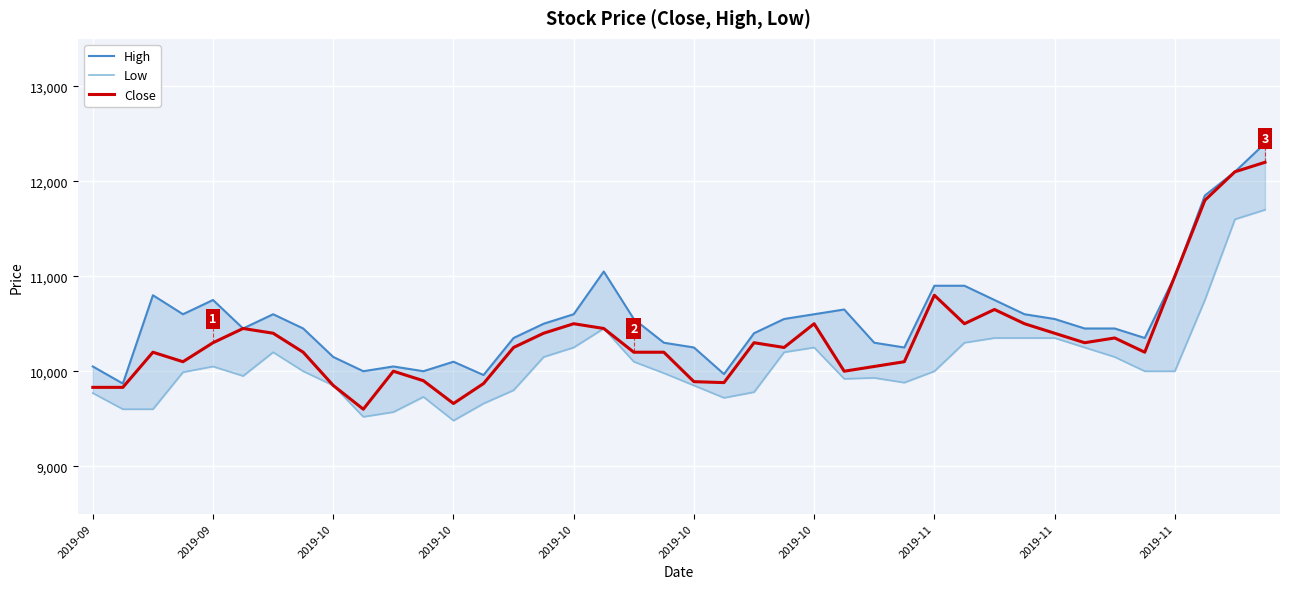

Where is Low nearest to the value 10590?

17